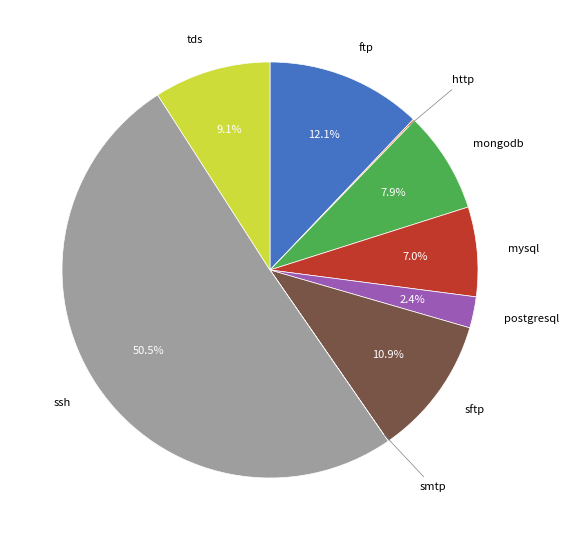

How many slices are in this pie chart?

9